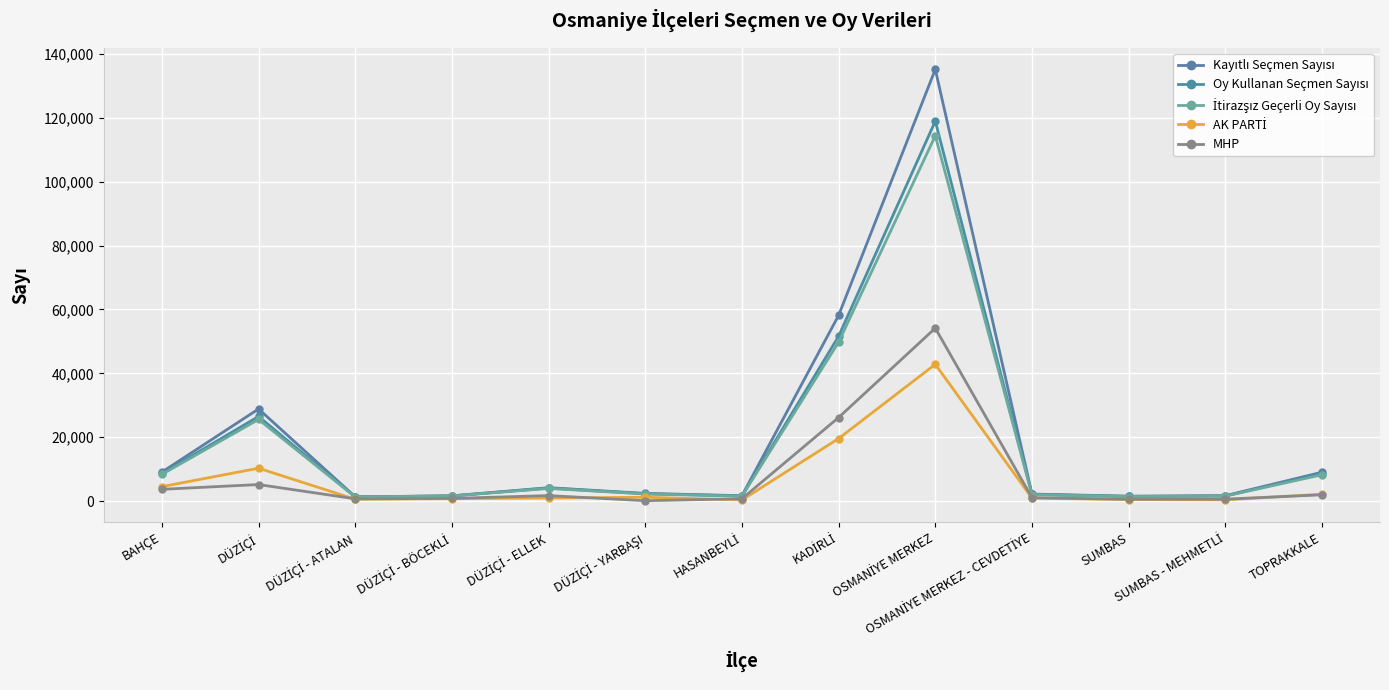

What is the difference between the İtirazşız Geçerli Oy Sayısı values at DÜZİÇİ - YARBAŞI and DÜZİÇİ - BÖCEKLİ?

629